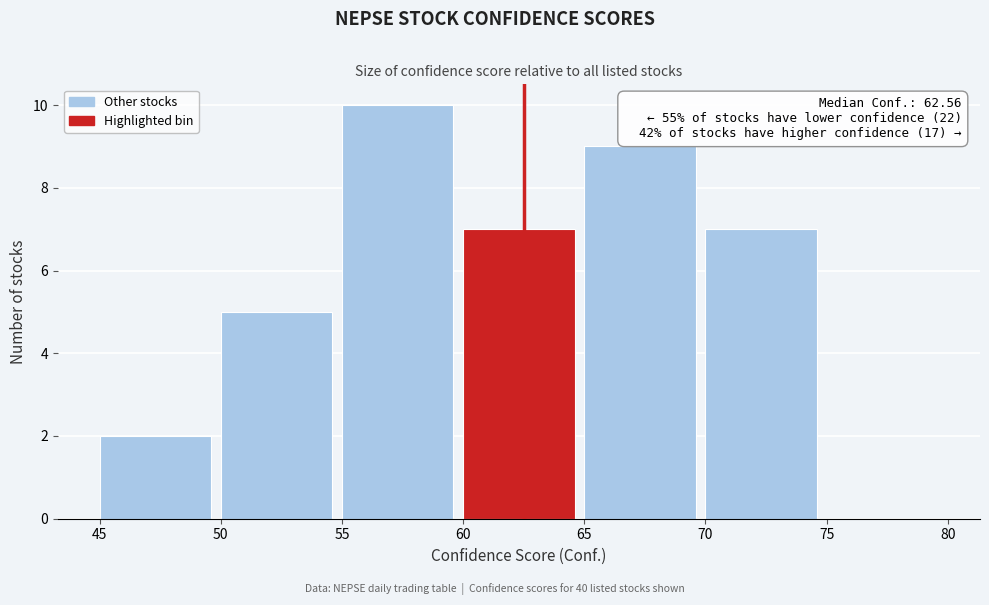

Over which range of the x-axis is the bar tallest?

55 to 60